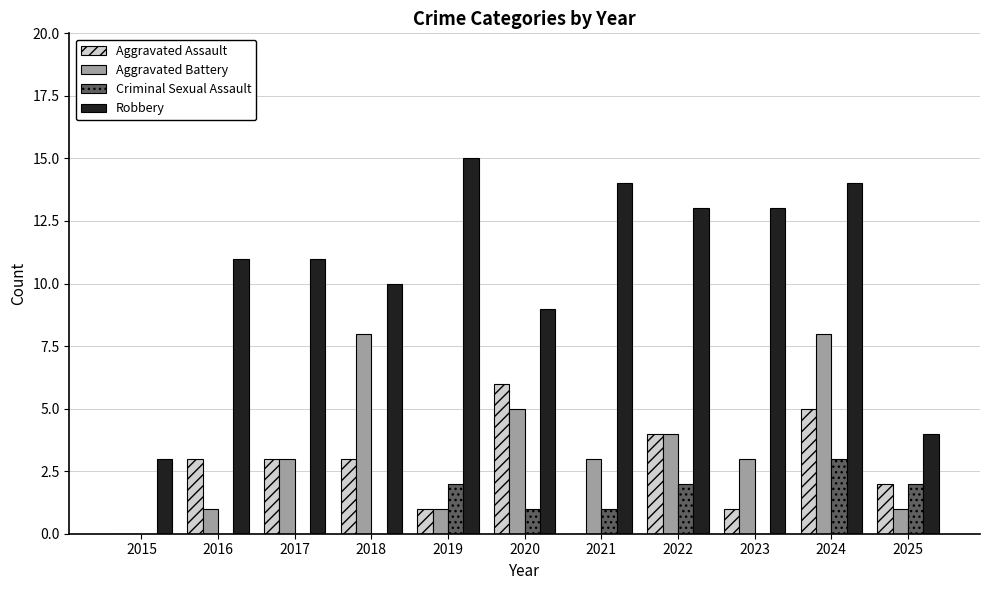

What is the total value across all series at 2021?

18